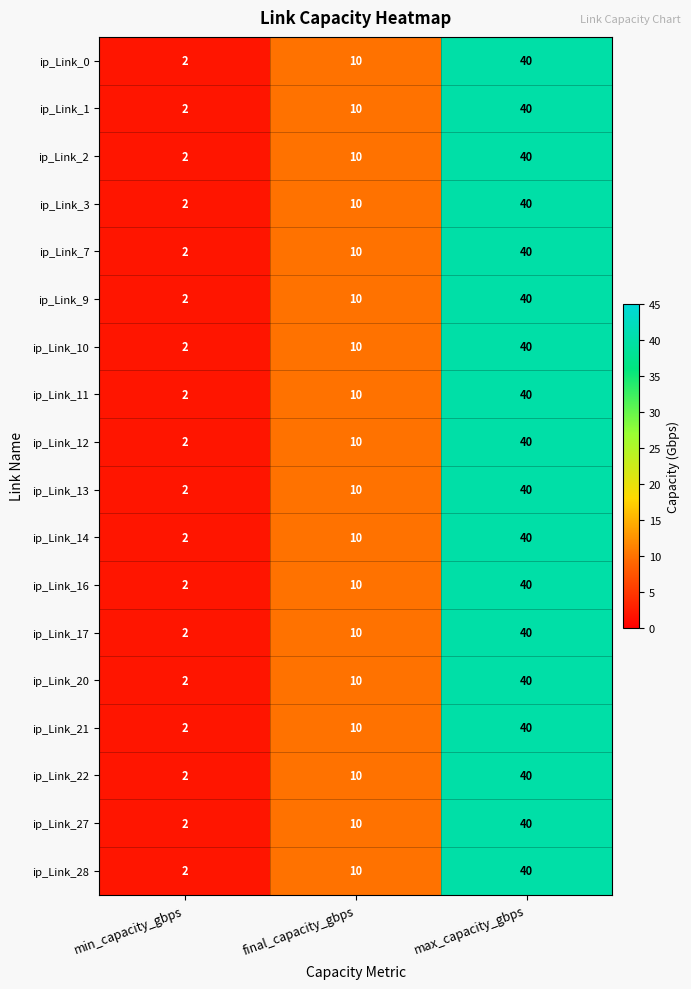

At which category is the sum across all series the highest?

max_capacity_gbps